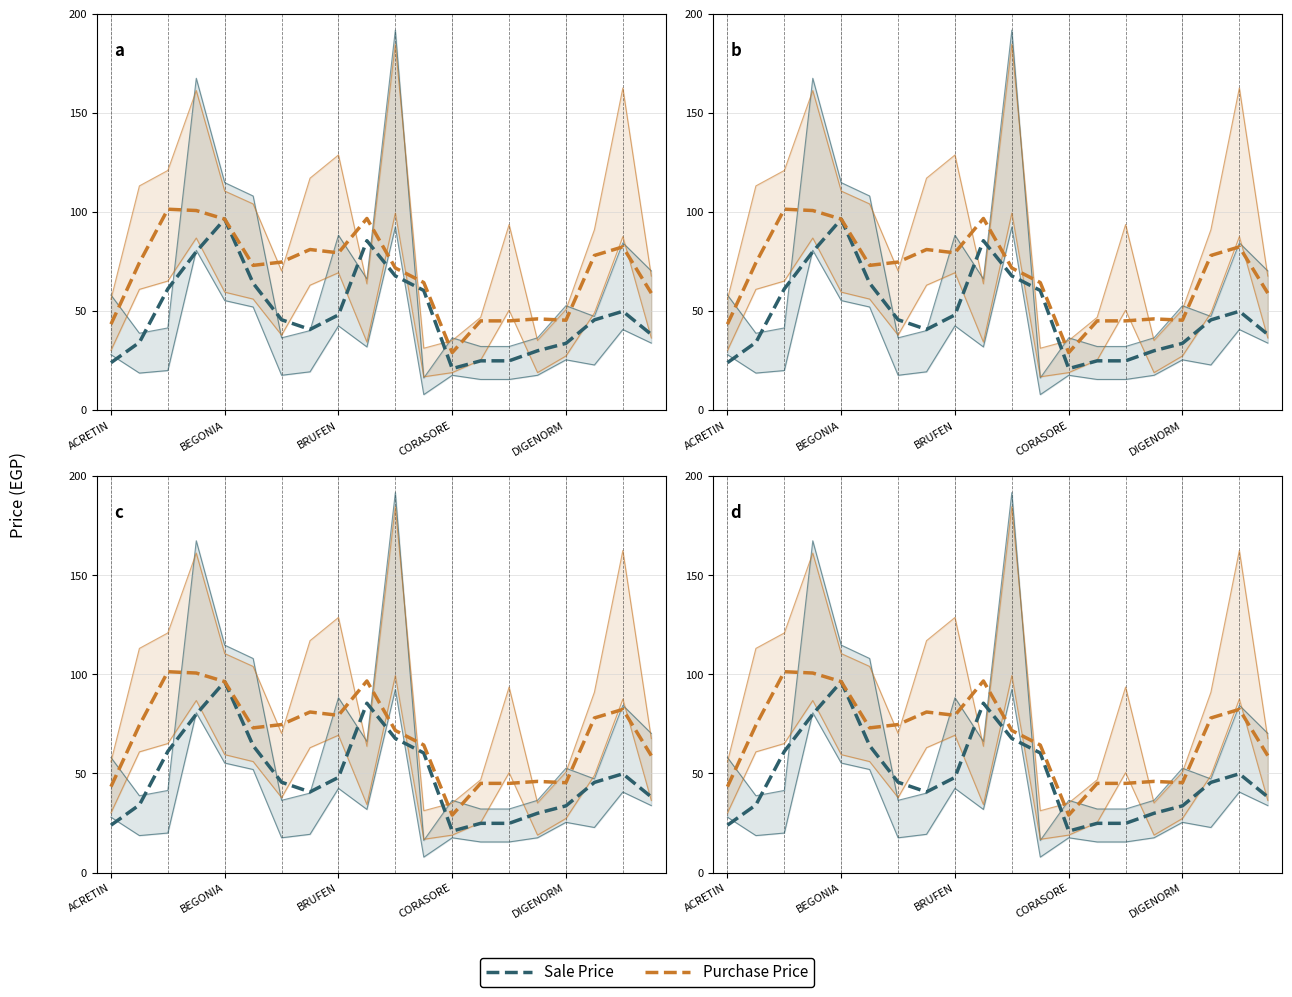

The value of Purchase Price at 6 is 74.7. True or false?

True